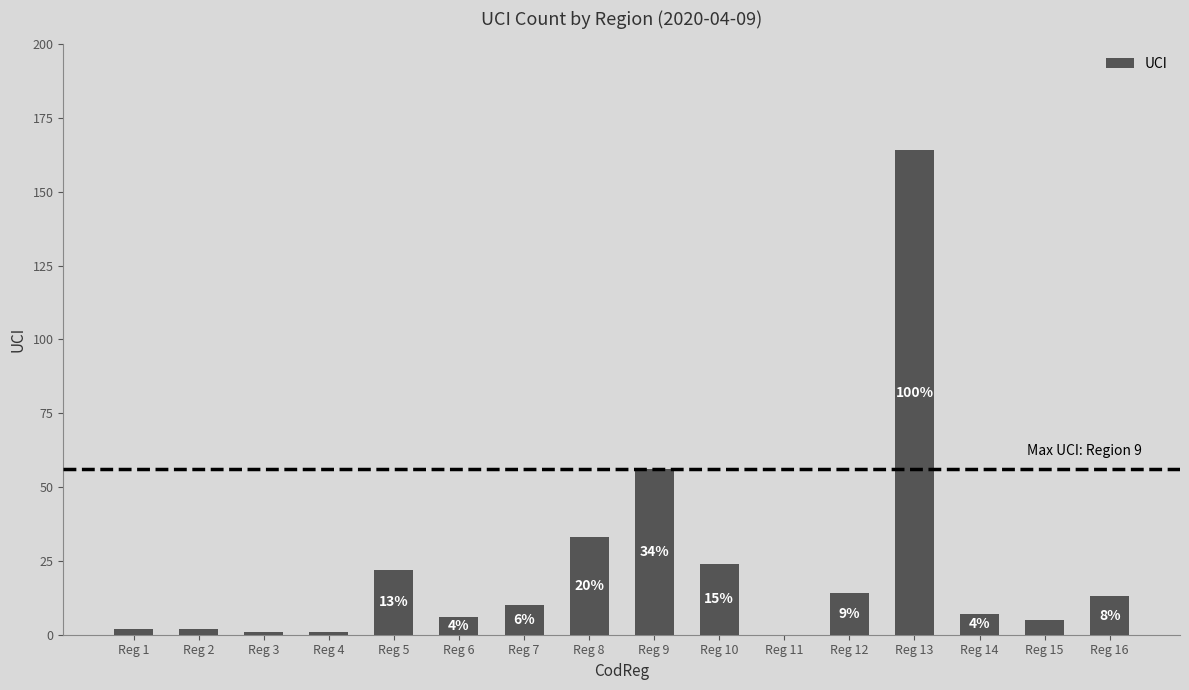

Approximately how many times larger is the value at Reg 4 compared to Reg 16?

0.1